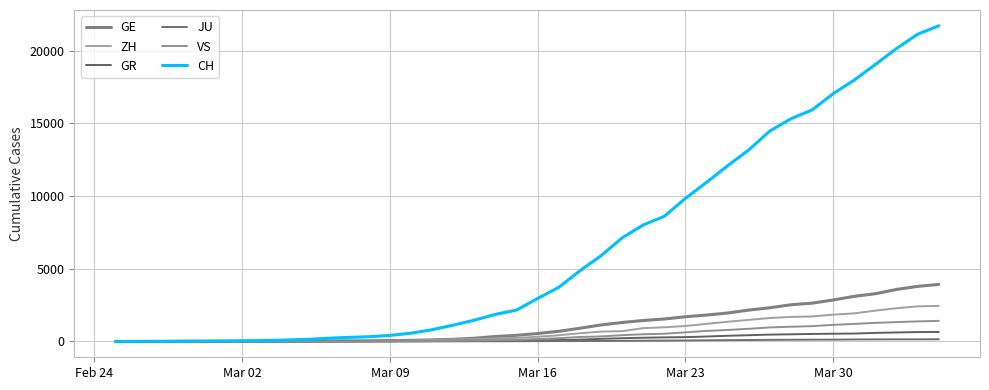

How many lines are shown in the chart?

6